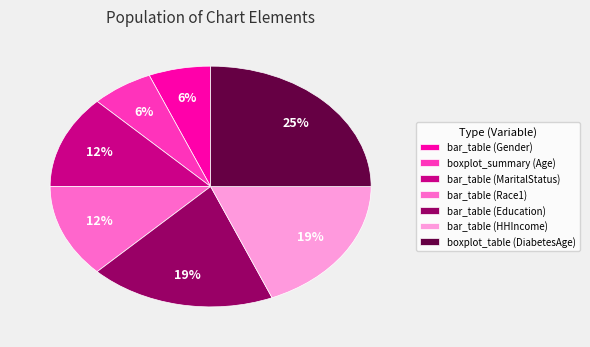

Count the number of slices in the pie.

7